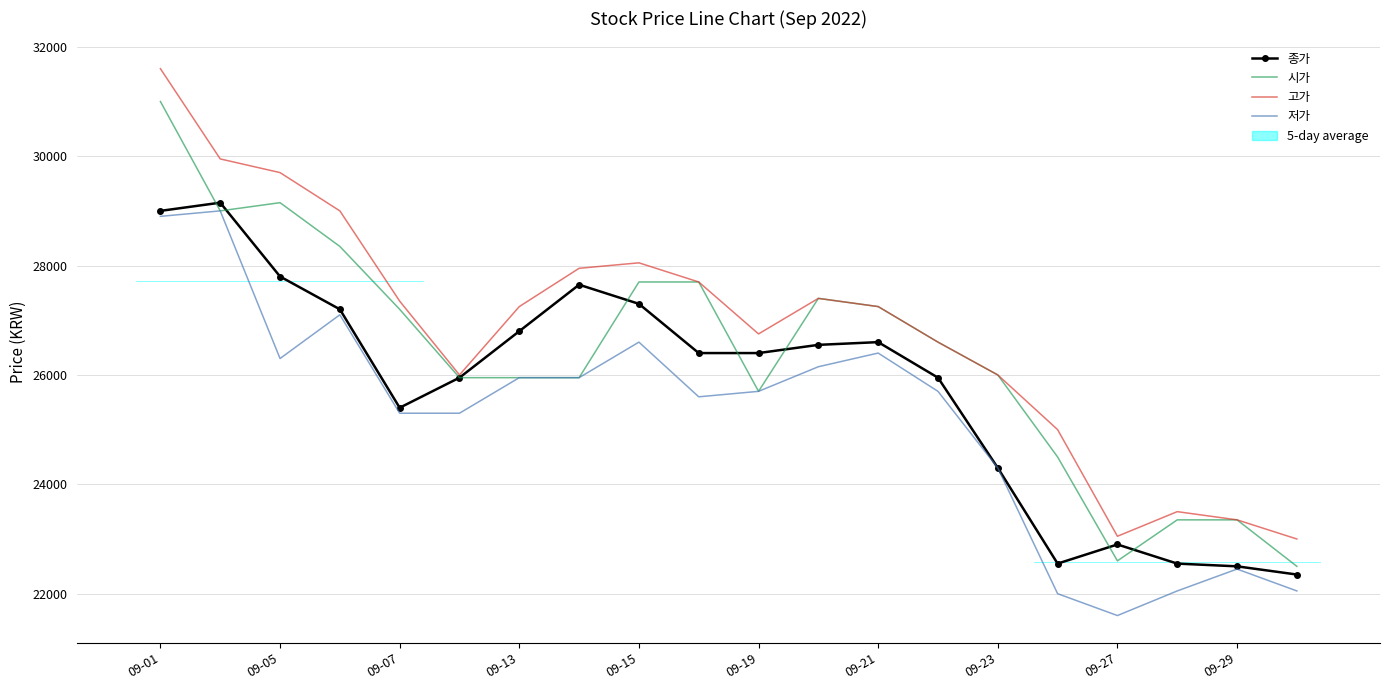

True or false: 시가 and 종가 intersect in this chart.

True